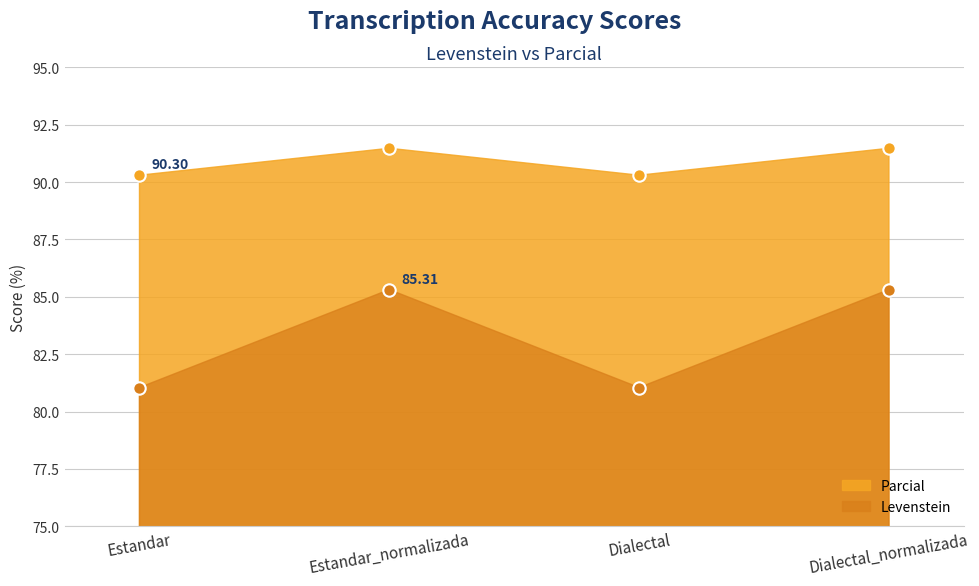

Which series has the largest Y range (max minus min)?

Parcial